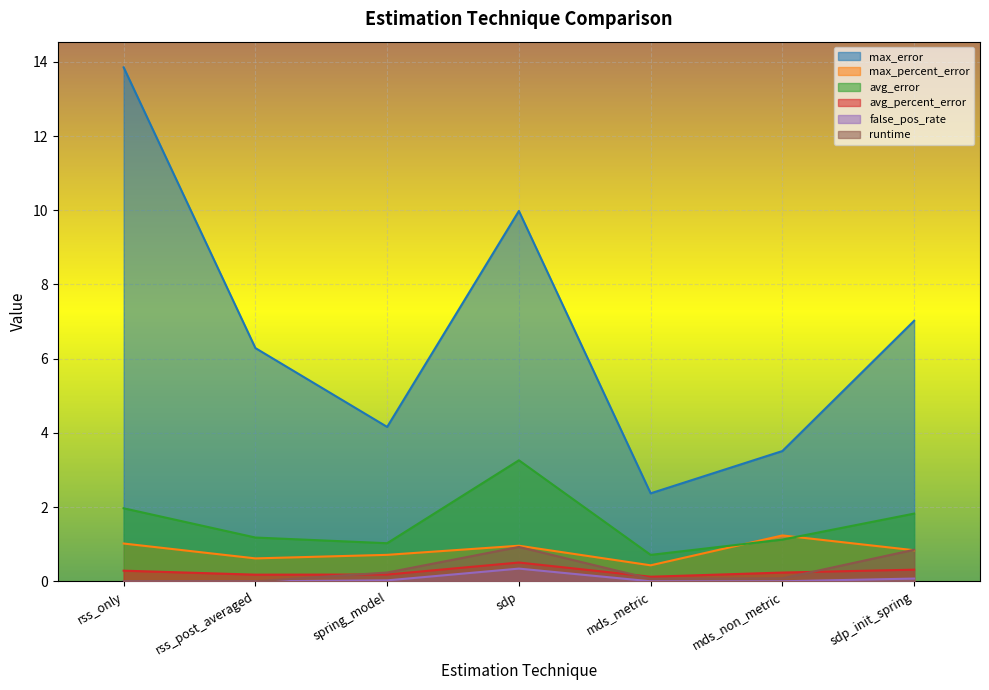

What is the maximum value shown in the chart?

13.8